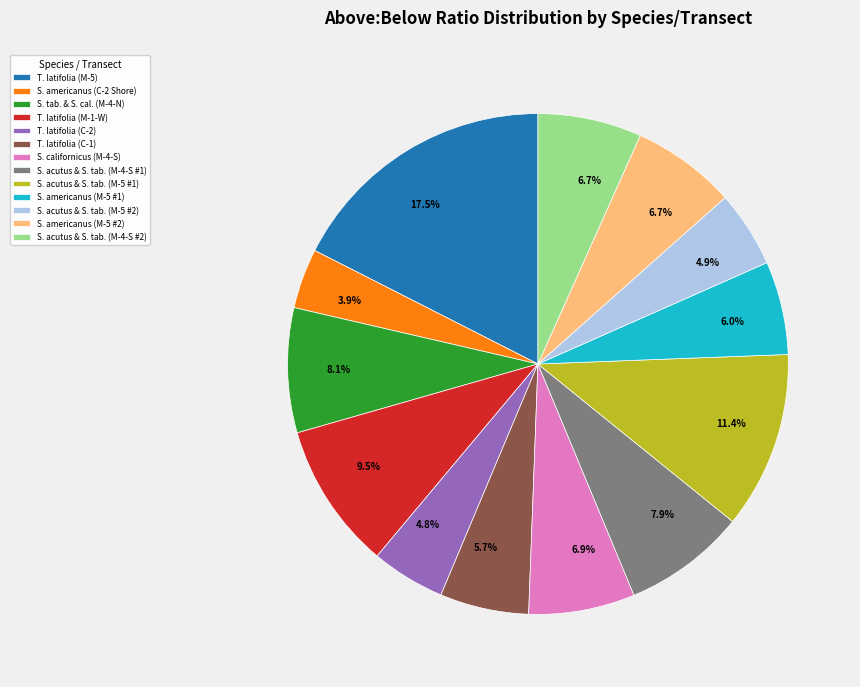

Is there a majority slice in this chart?

No